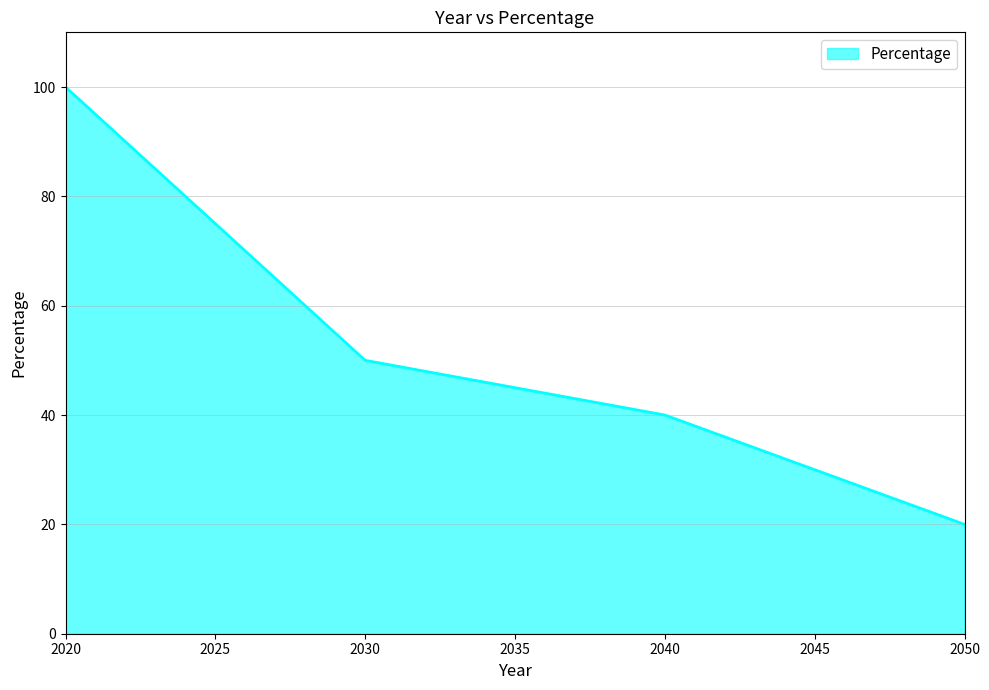

Reading right to left, list all the values displayed in this chart.

2050=20	2040=40	2030=50	2025=75	2020=100